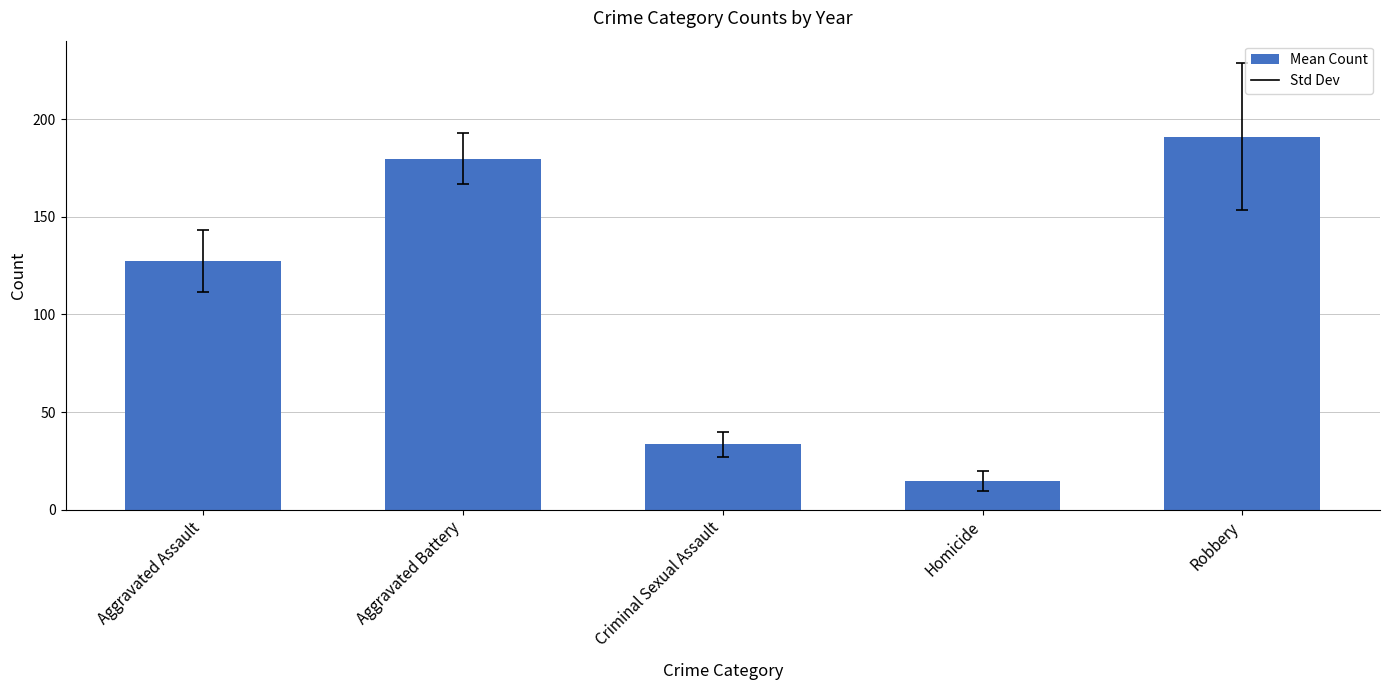

What is the ratio of the value at Aggravated Assault to the value at Criminal Sexual Assault?

3.8